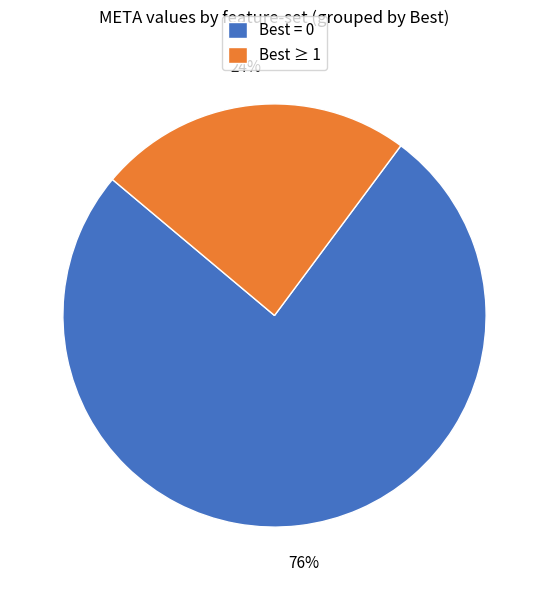

Is it true that Best = 0 is 63% of the pie?

False